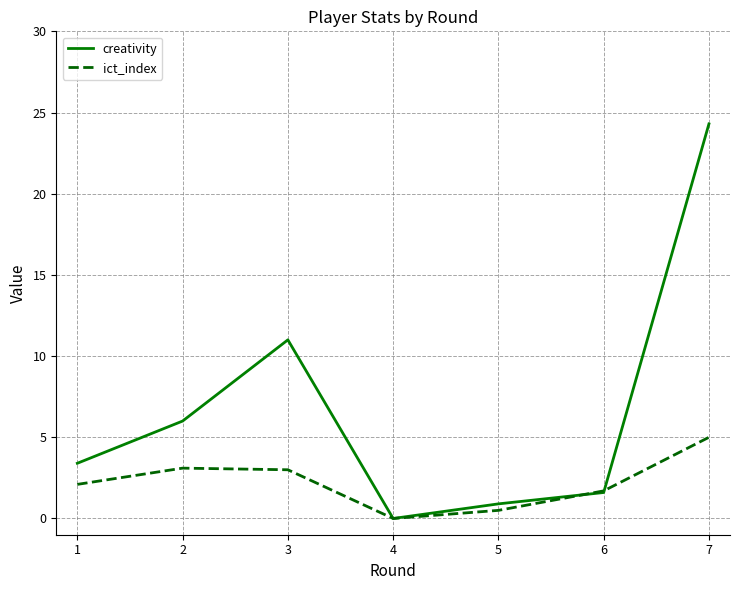

Which category has the highest value across all series?

7